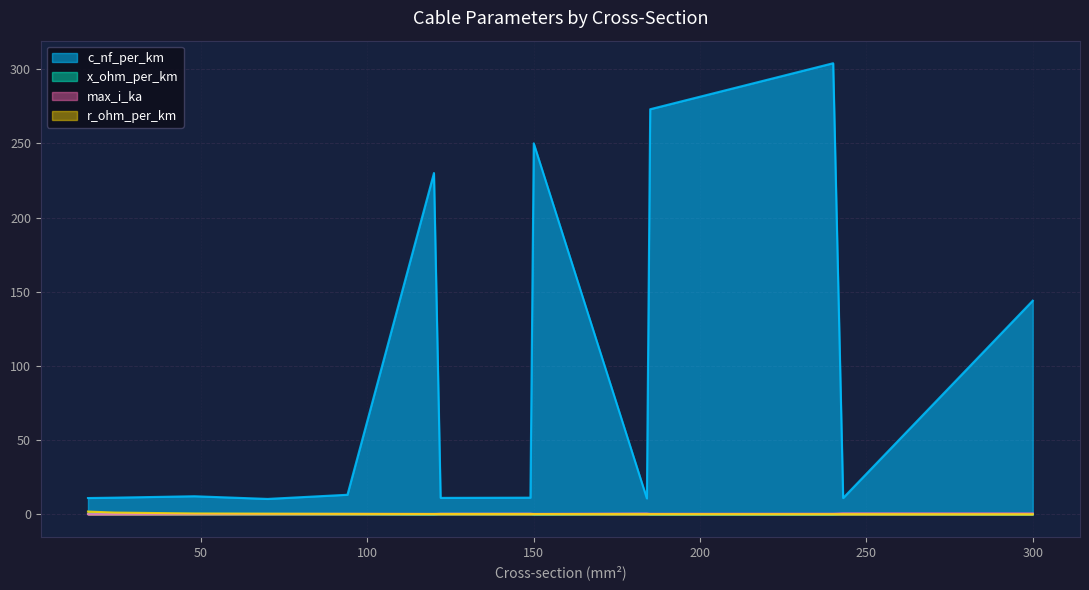

Rank the series at 70 from lowest to highest value.

max_i_ka, x_ohm_per_km, r_ohm_per_km, c_nf_per_km